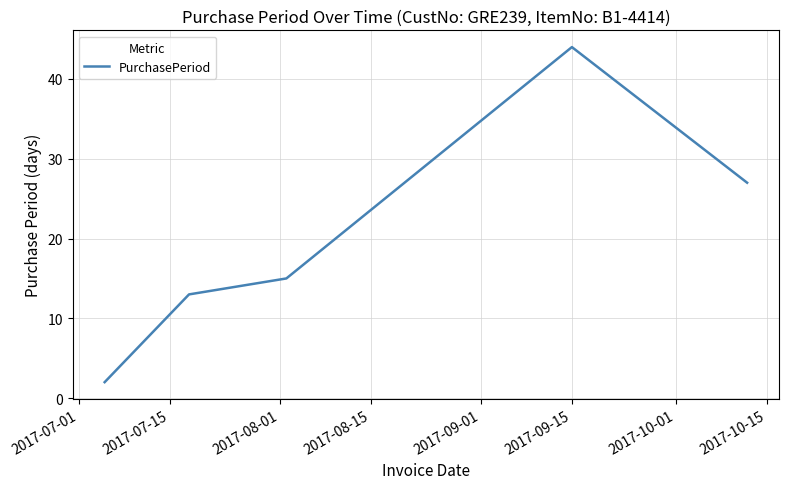

True or false: the data has more than 1 interior local peaks.

False